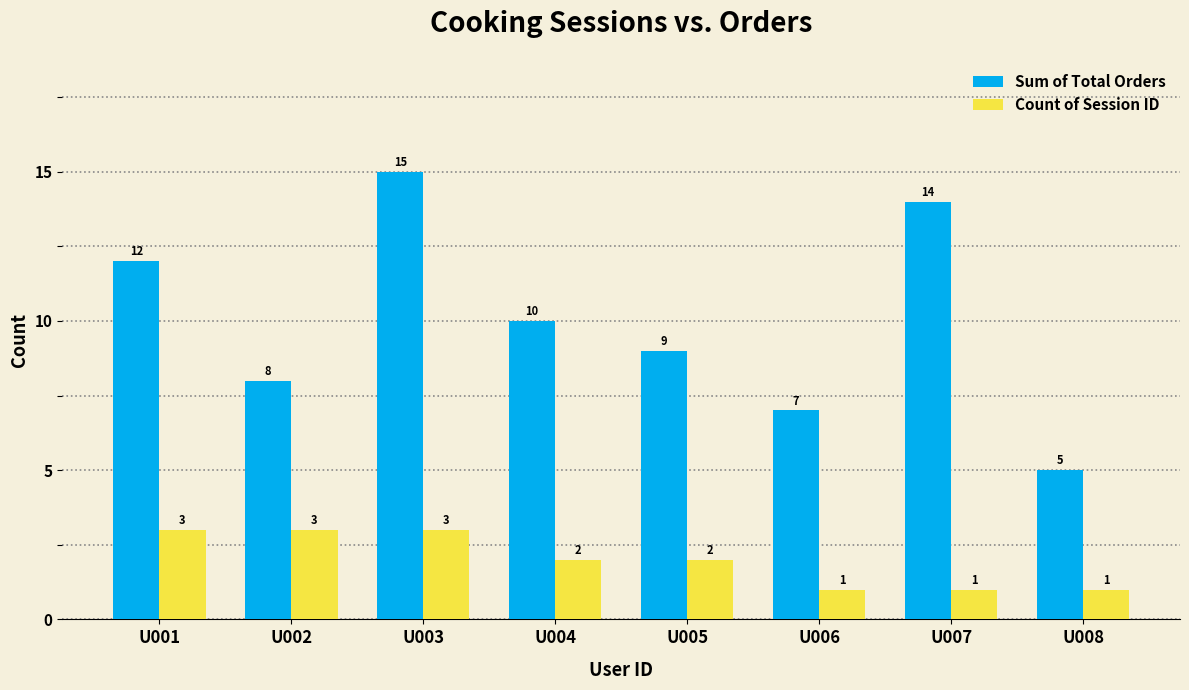

Reading left to right, what are all the values shown in this chart?

Sum of Total Orders: U001=12	U002=8	U003=15	U004=10	U005=9	U006=7	U007=14	U008=5
Count of Session ID: U001=3	U002=3	U003=3	U004=2	U005=2	U006=1	U007=1	U008=1